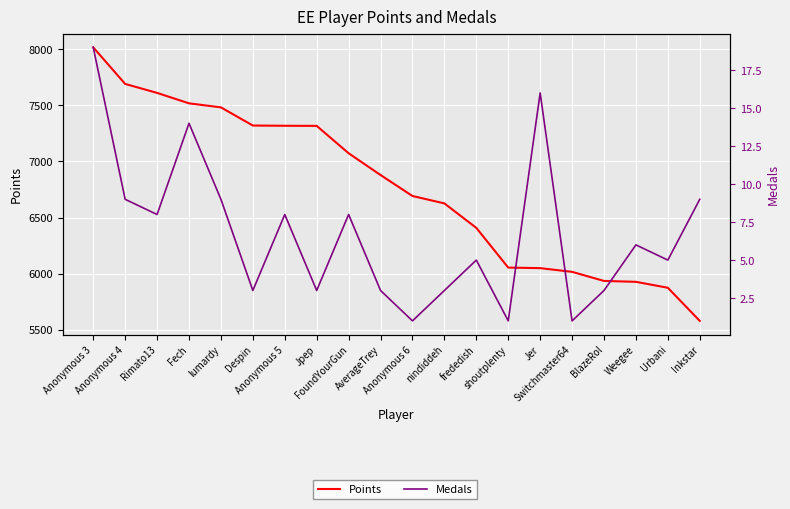

Is the value of Medals at AverageTrey greater than the value of Points at FoundYourGun?

No